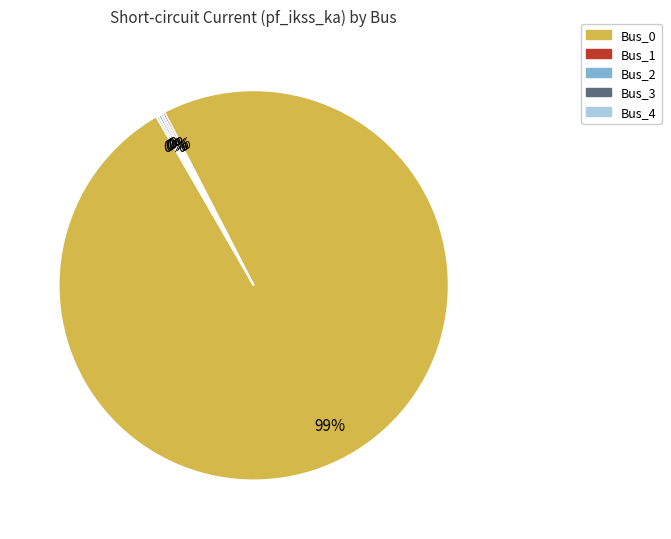

To the nearest percent, what is the average slice percentage?

20%